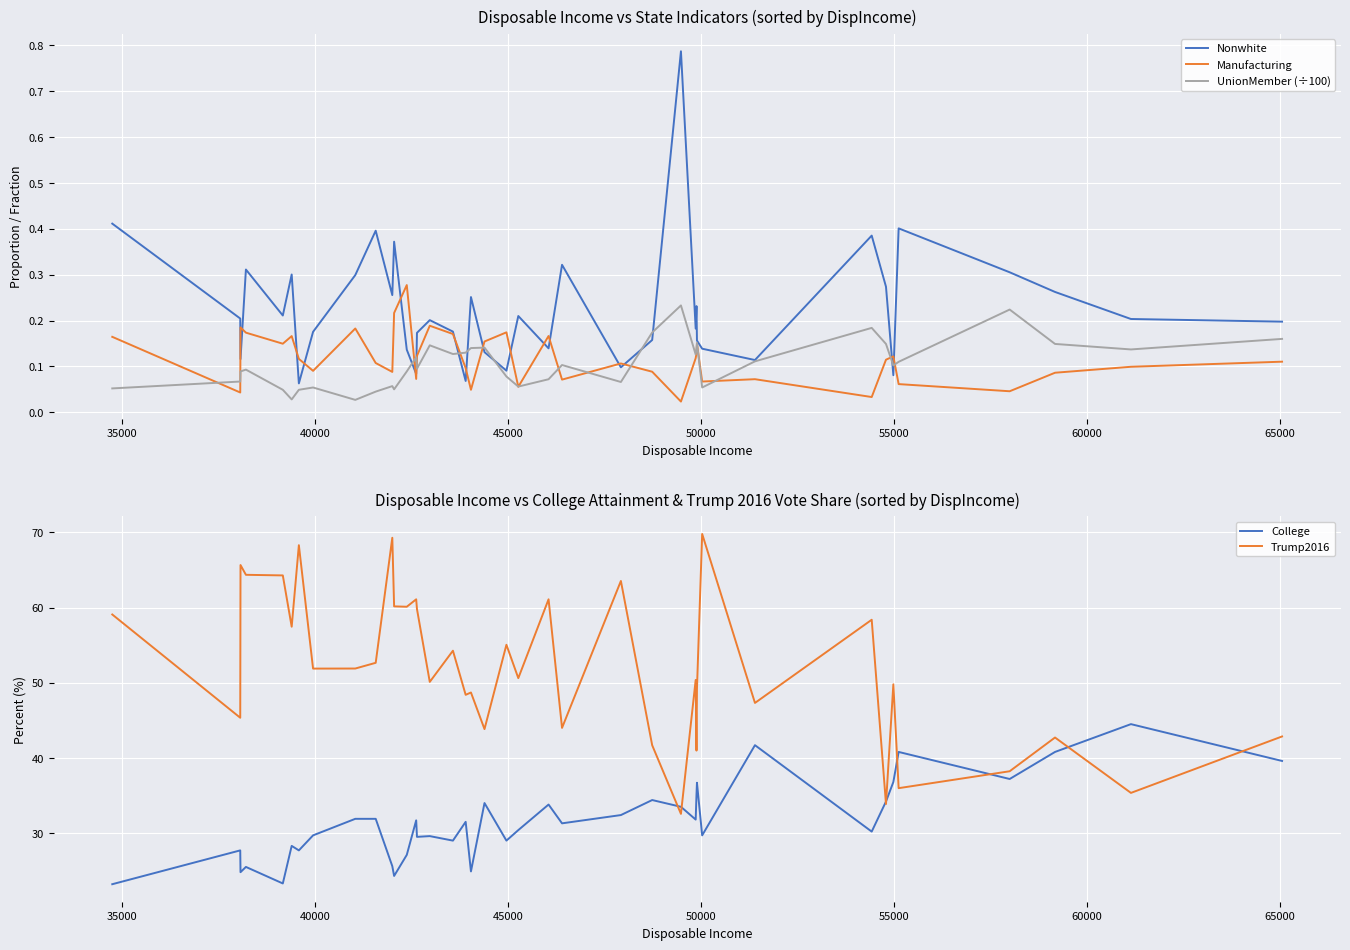

What is the maximum value for College?

44.5